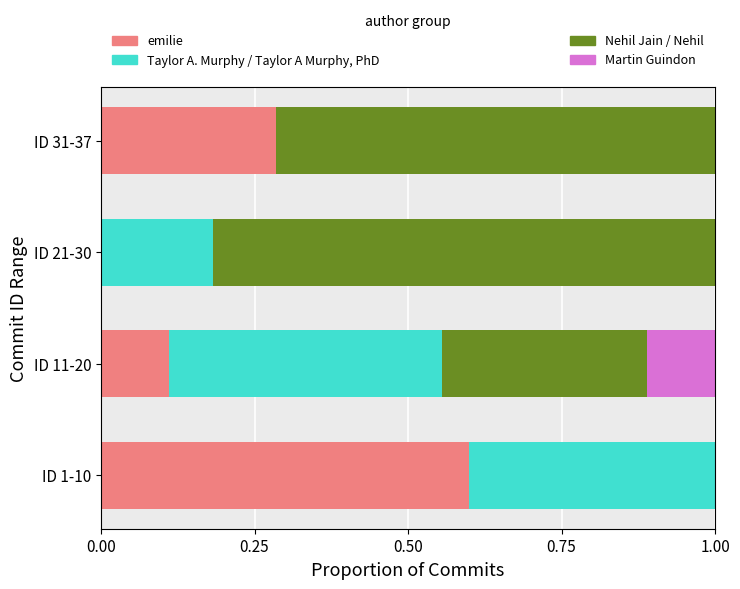

What is the total value across all series at ID 1-10?

1.0